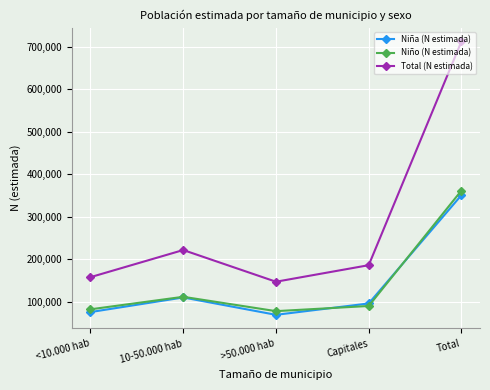

True or false: Niño (N estimada) has more than 1 points higher than both neighbors.

False